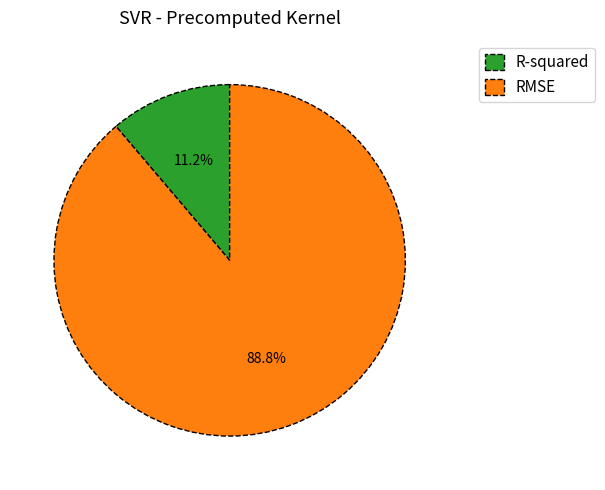

What is the smallest slice in the pie chart?

R-squared